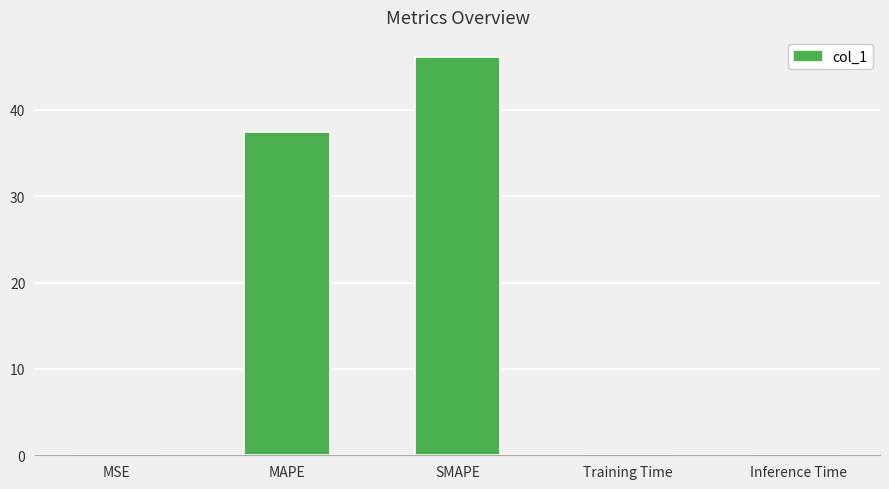

What is the sum of the values at MAPE and Training Time?

37.5